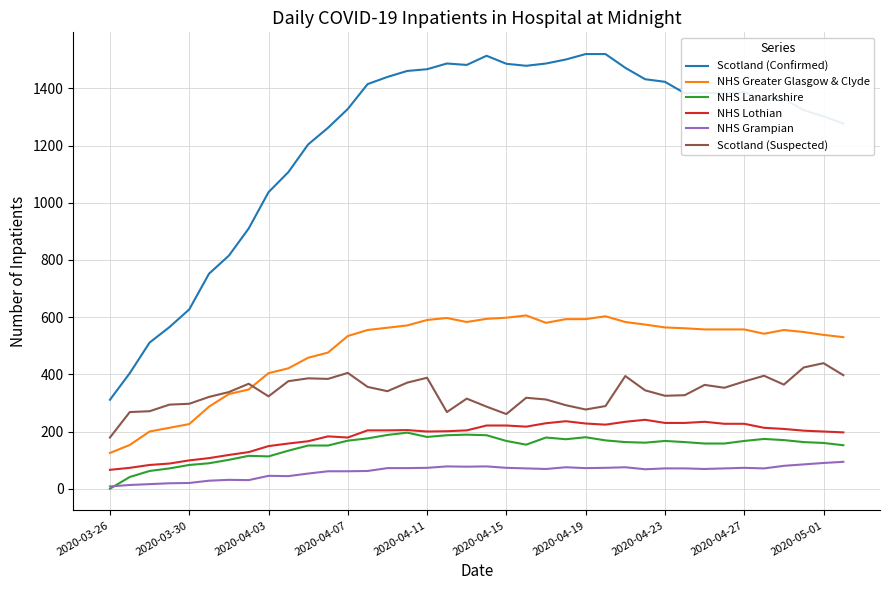

Which series has the largest total across all categories?

Scotland (Confirmed)